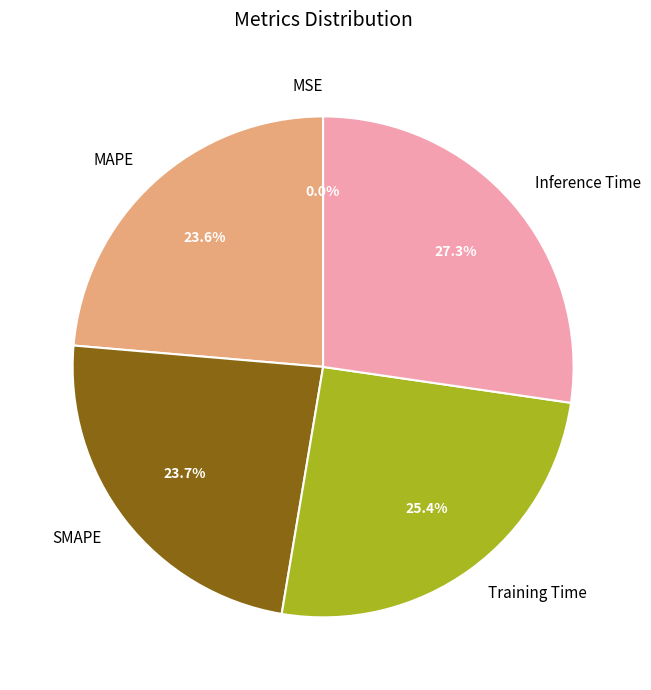

How much of the chart is everything except SMAPE?

76.3%